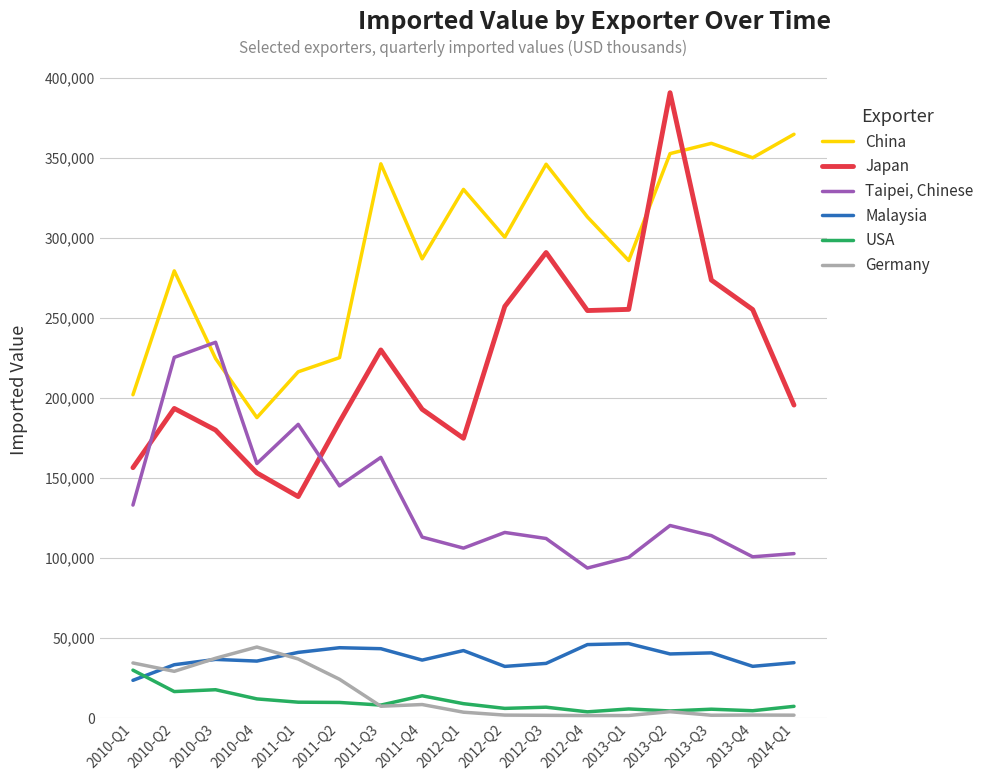

At which category is the sum across all series the highest?

2013-Q2